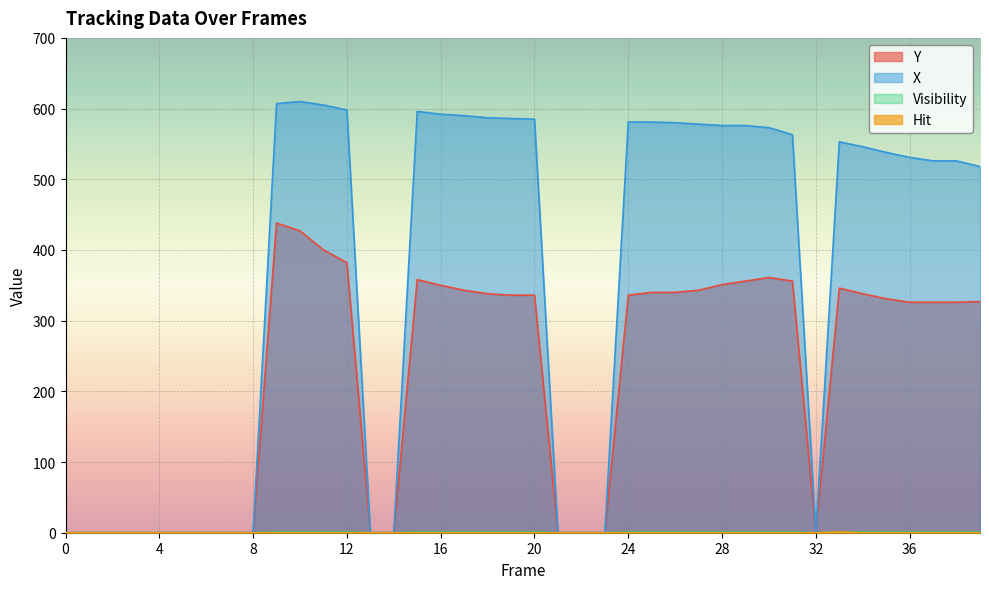

The Y series shows 552 at 37. True or false?

False